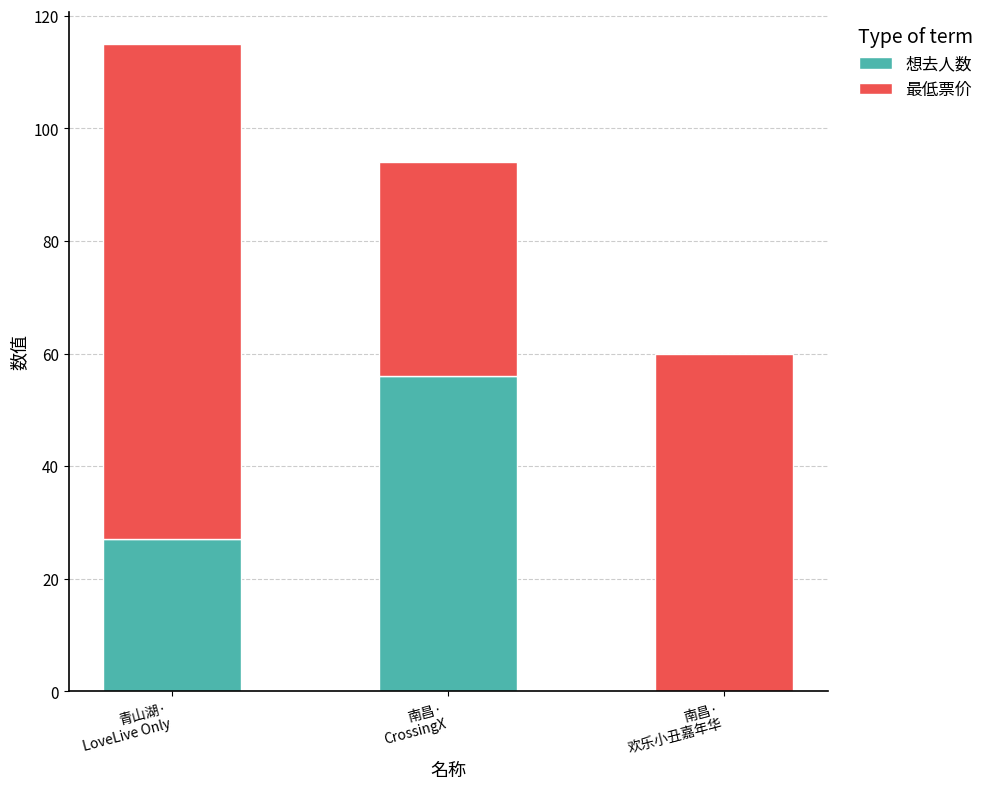

How many categories are shown in the chart?

3